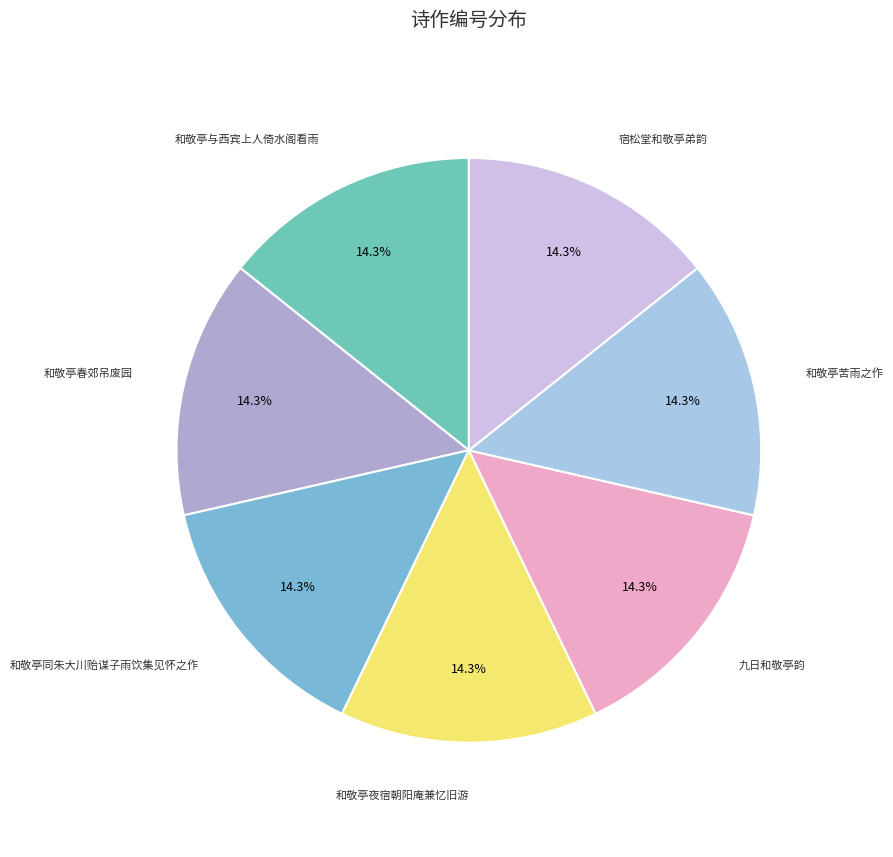

Rank the categories by value from highest to lowest.

宿松堂和敬亭弟韵, 九日和敬亭韵, 和敬亭同朱大川贻谋子雨饮集见怀之作, 和敬亭苦雨之作, 和敬亭夜宿朝阳庵兼忆旧游, 和敬亭与西宾上人倚水阁看雨, 和敬亭春郊吊废园